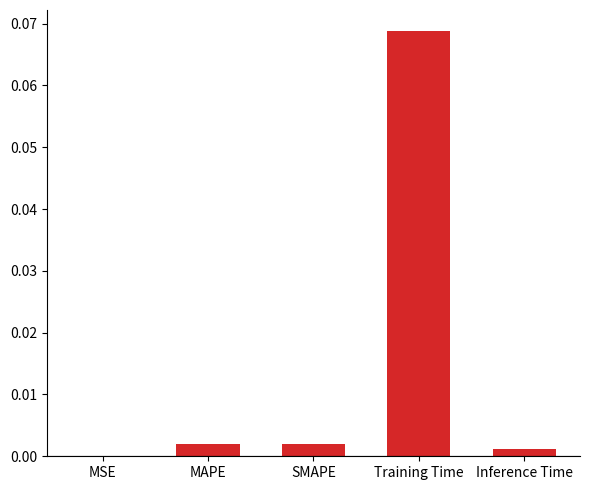

True or false: the data shows 0.0 at Inference Time.

True